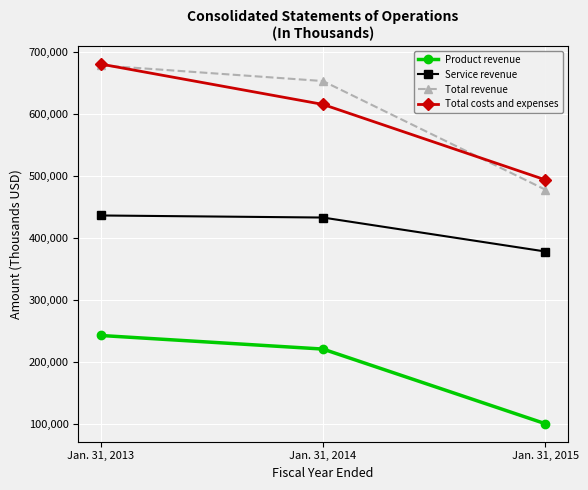

At Jan. 31, 2014, list the series in order from smallest to largest.

Product revenue, Service revenue, Total costs and expenses, Total revenue